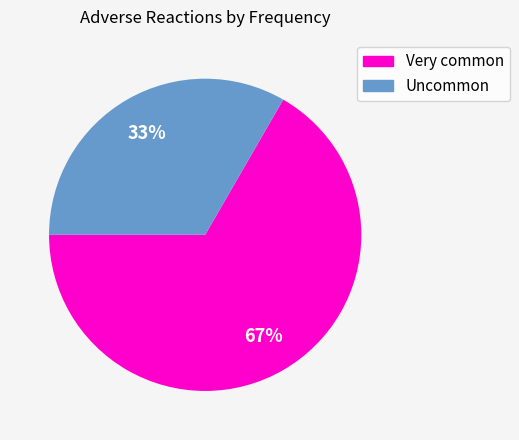

Is the sum of Very common and Uncommon greater than half?

Yes